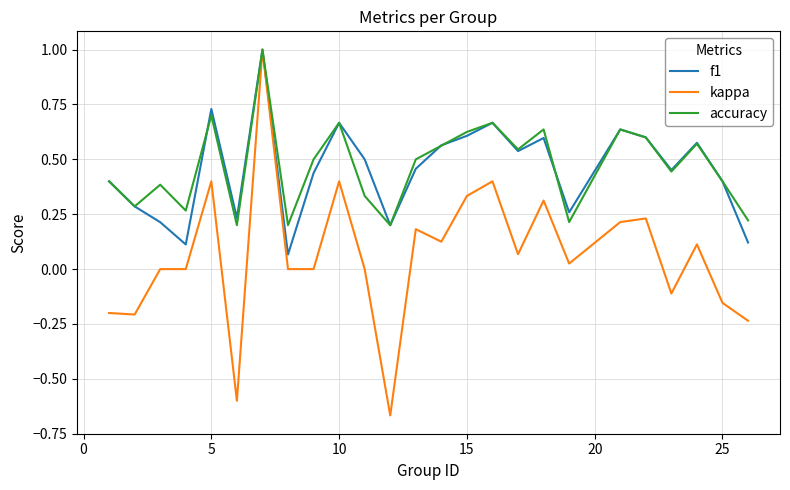

Which series has the largest range (max minus min)?

kappa